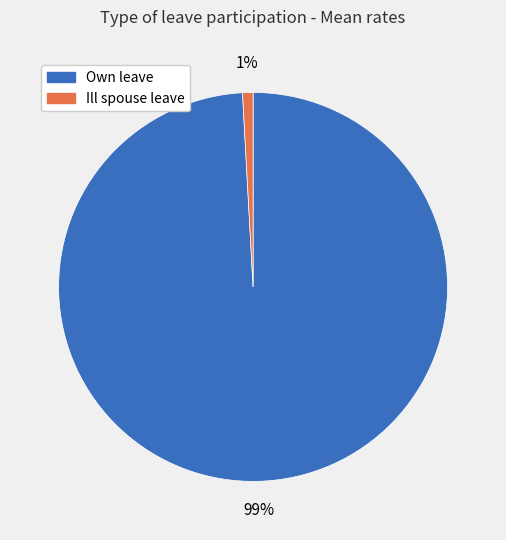

How many slices are in this pie chart?

2